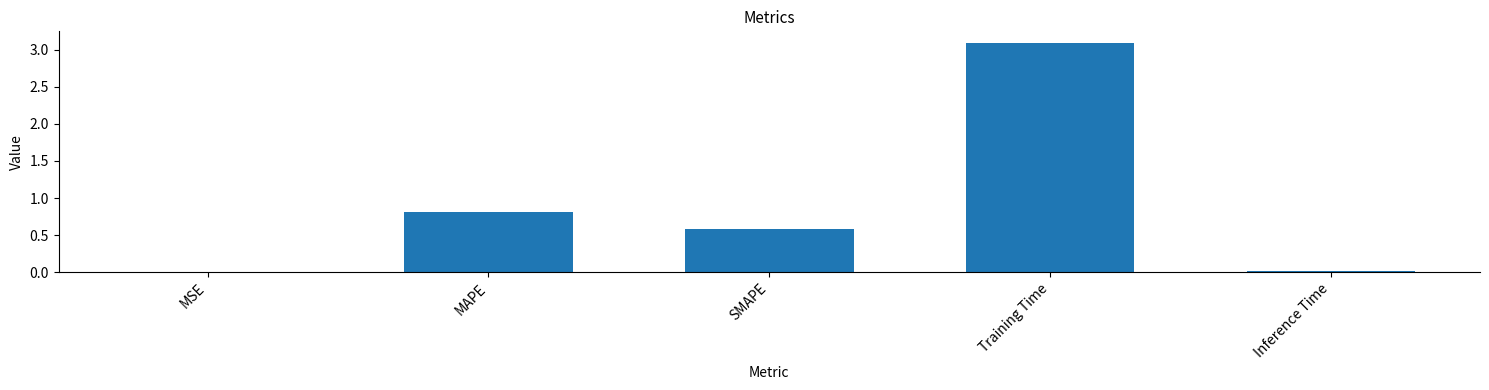

Where is the data nearest to the value 1?

MAPE